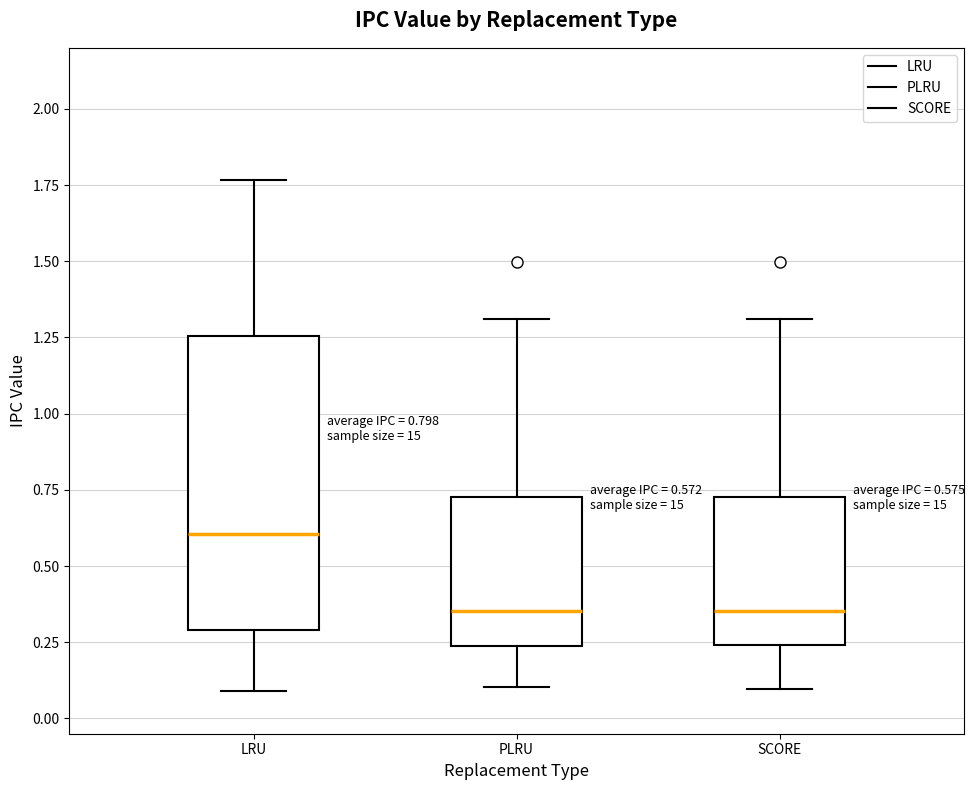

Which box is the tallest, from its lower edge to its upper edge?

LRU